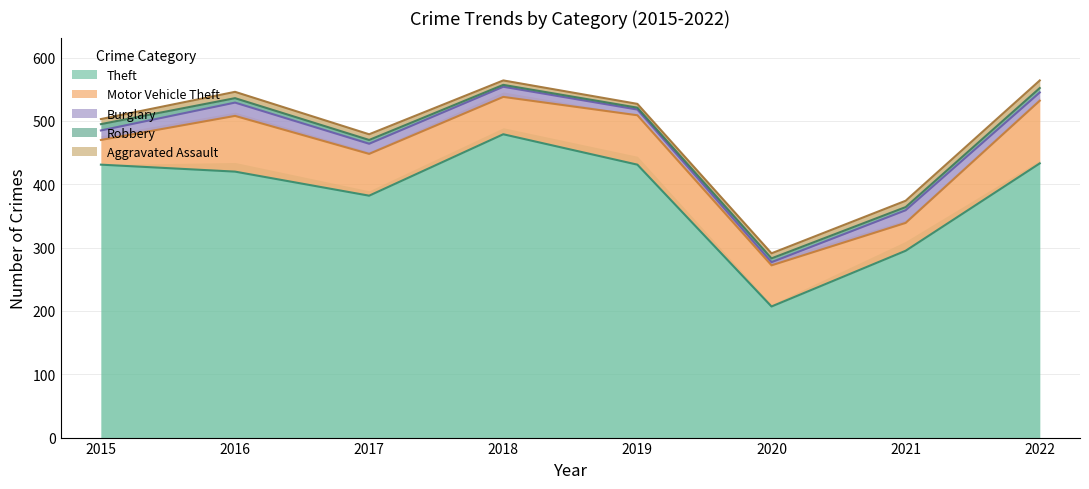

Rank the series by their maximum value, from highest to lowest.

Theft, Motor Vehicle Theft, Burglary, Aggravated Assault, Robbery